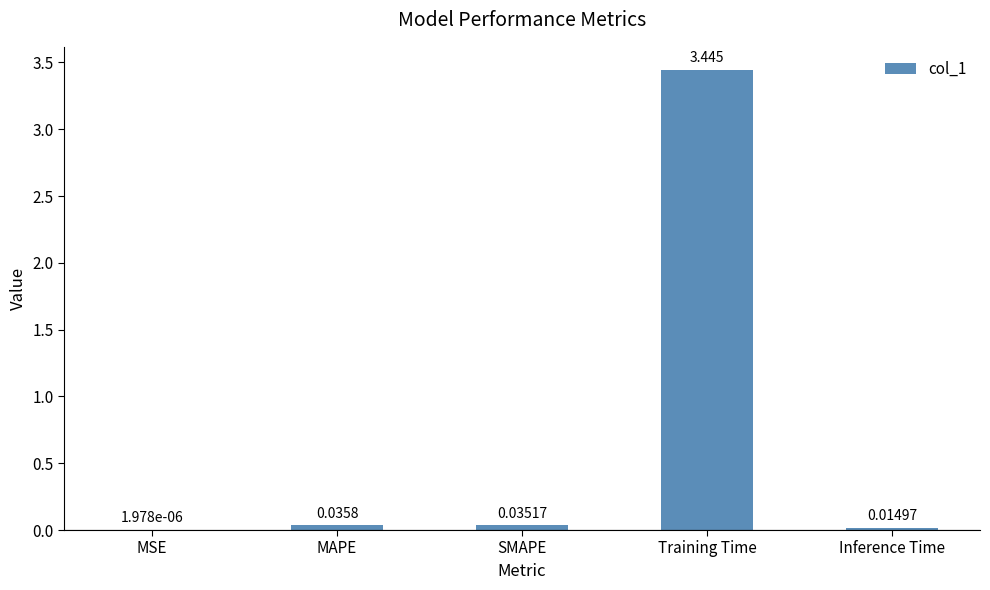

At which label is the value closest to 1?

MAPE